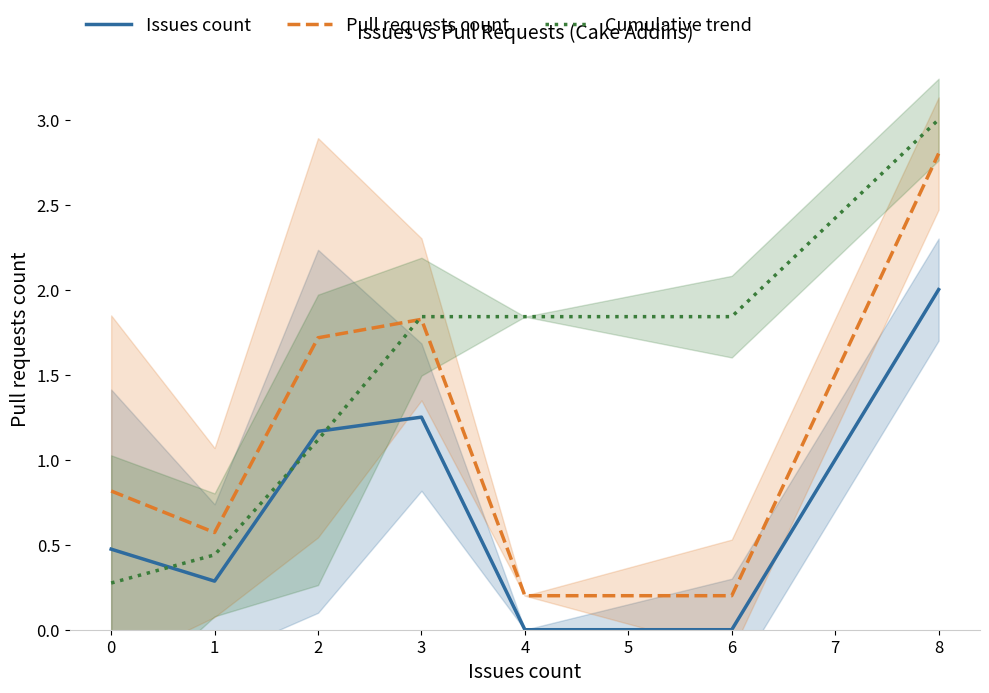

Is the value of Cumulative trend at 0 greater than the value of Pull requests count at 1?

No